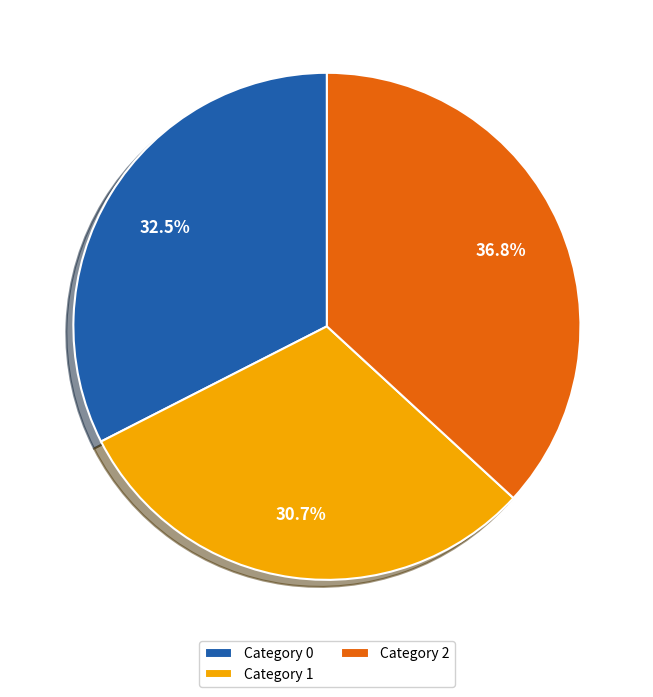

Is there a majority slice in this chart?

No